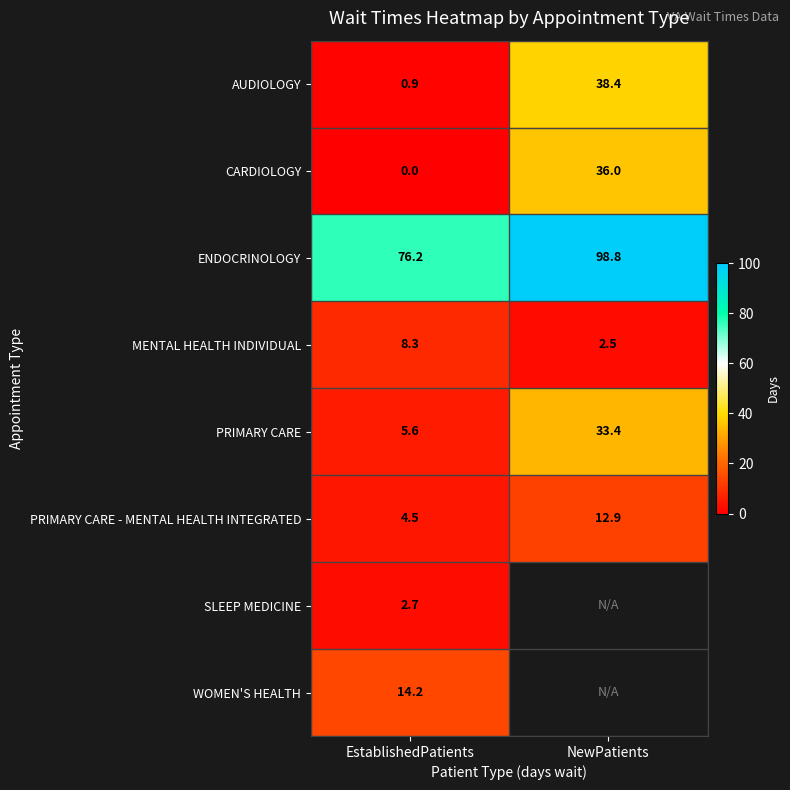

How many distinct data groups are displayed?

8